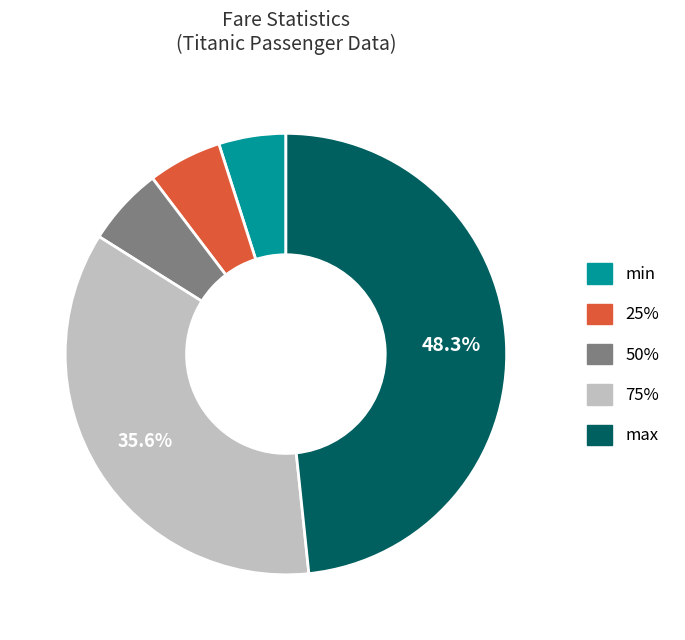

Does any single category account for the majority?

No